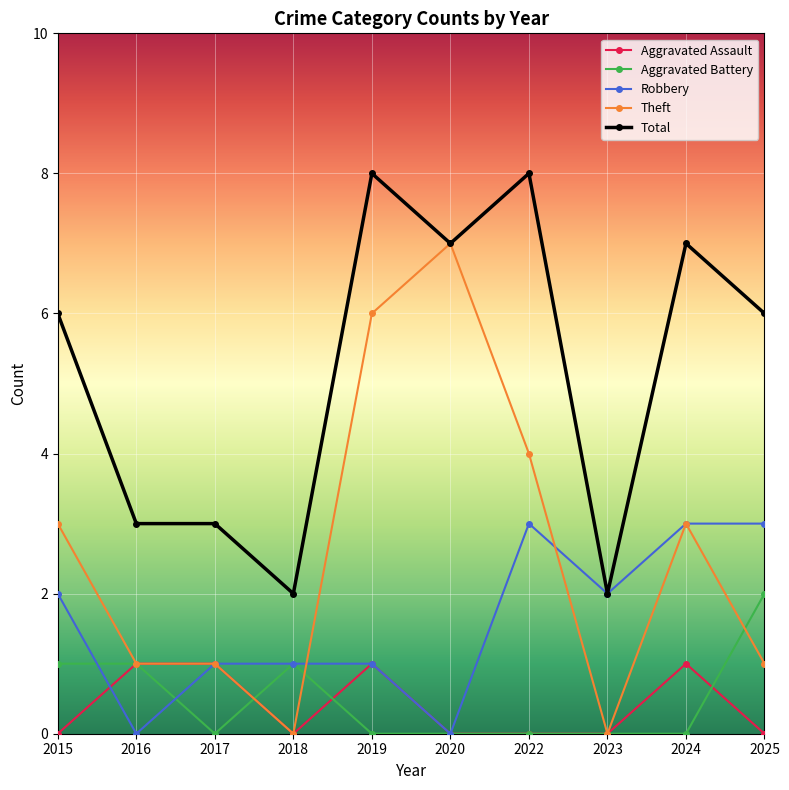

What is the approximate value of Total at 2015?

6